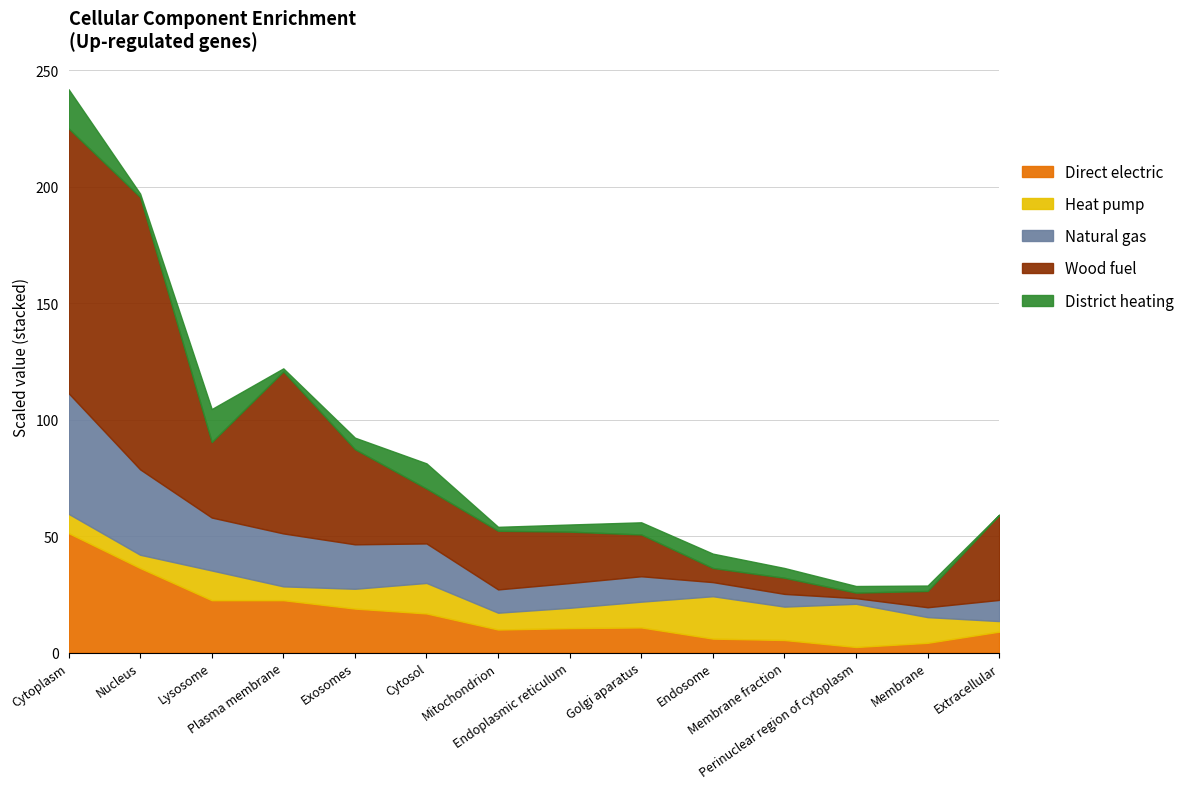

Is it true that Fold enrichment equals 1.5 at Perinuclear region of cytoplasm?

False